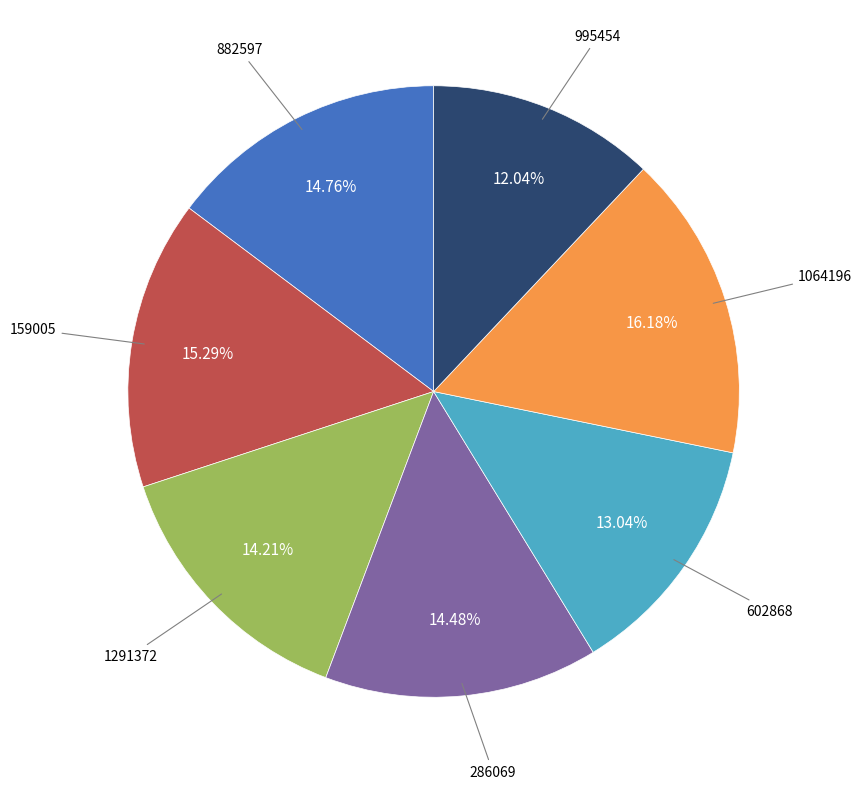

Count the number of slices in the pie.

7